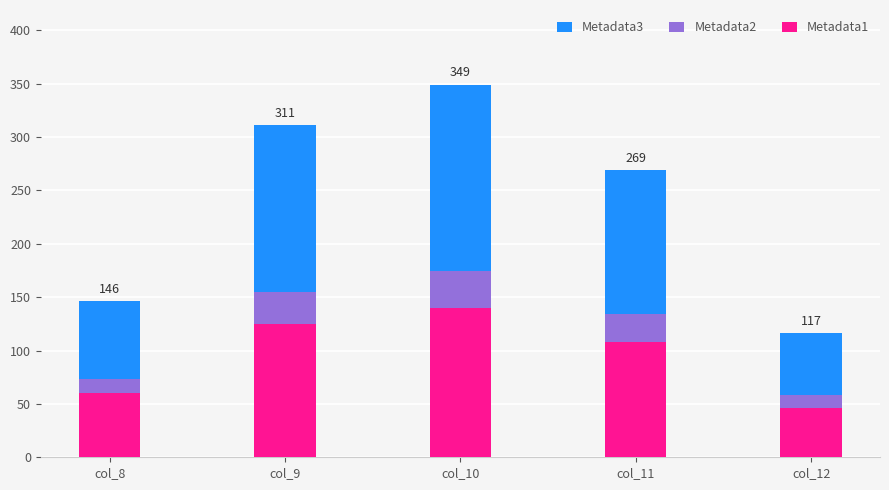

List the series in order of their peak value, highest first.

Metadata3, Metadata2, Metadata1